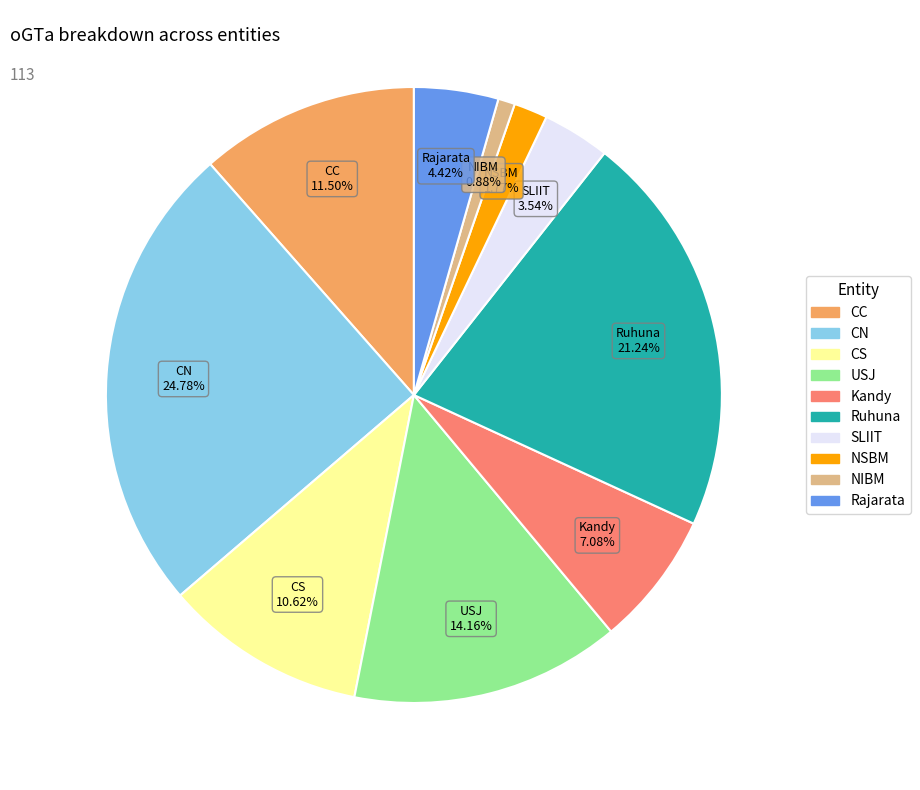

What is the largest slice in the pie chart?

CN